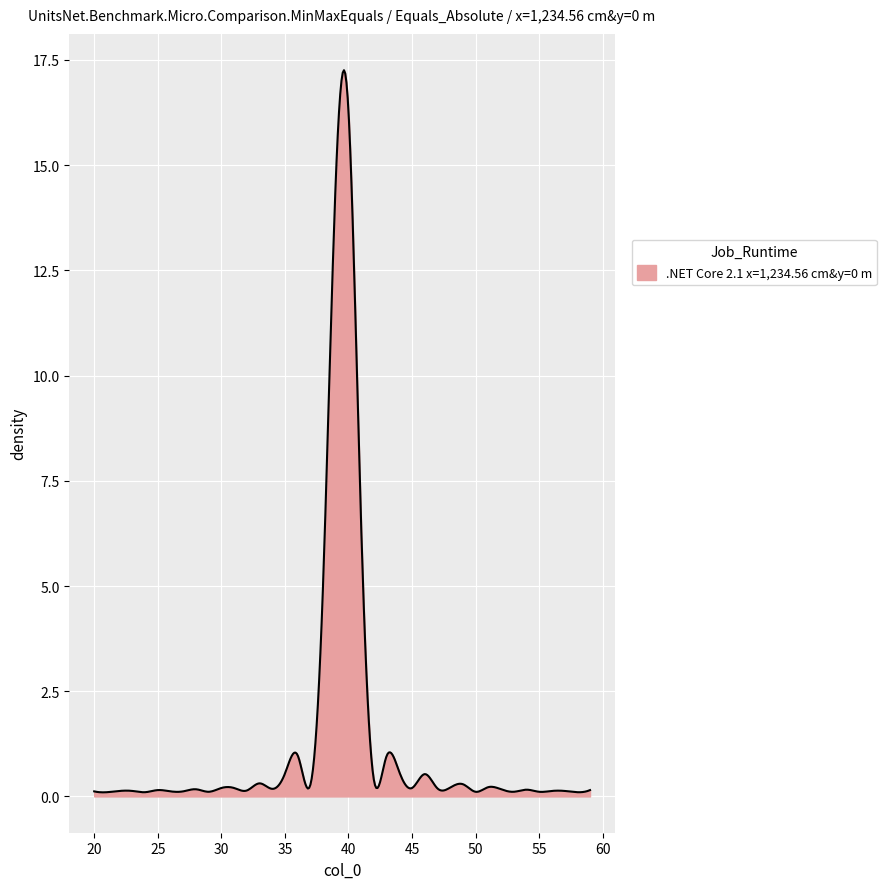

What is the difference between the maximum and minimum values?

17.2